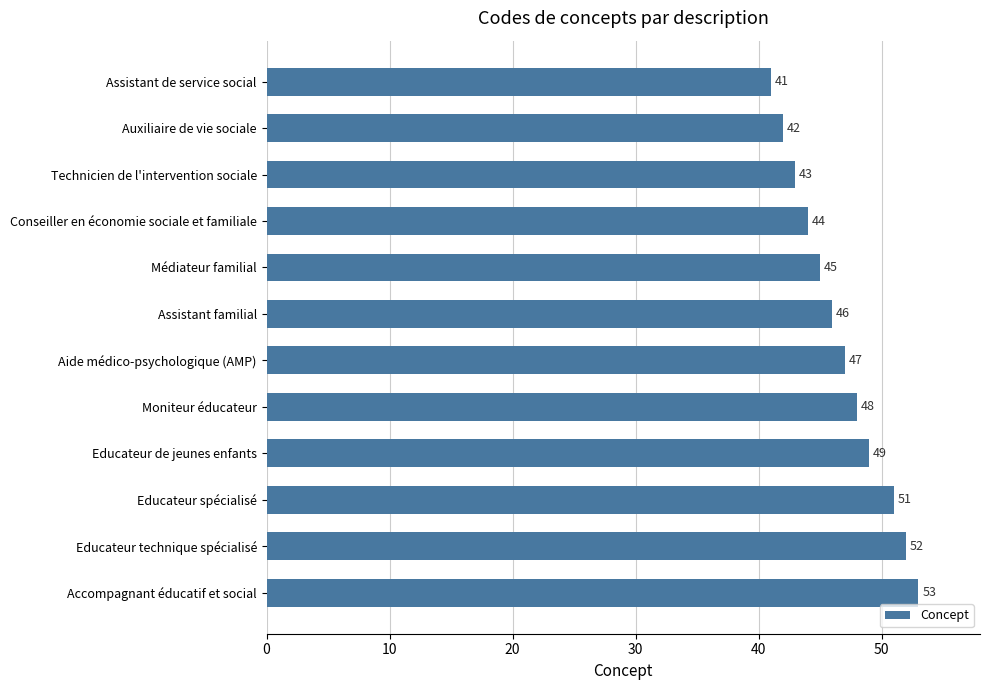

What is the change in value from Moniteur éducateur to Educateur technique spécialisé?

+4